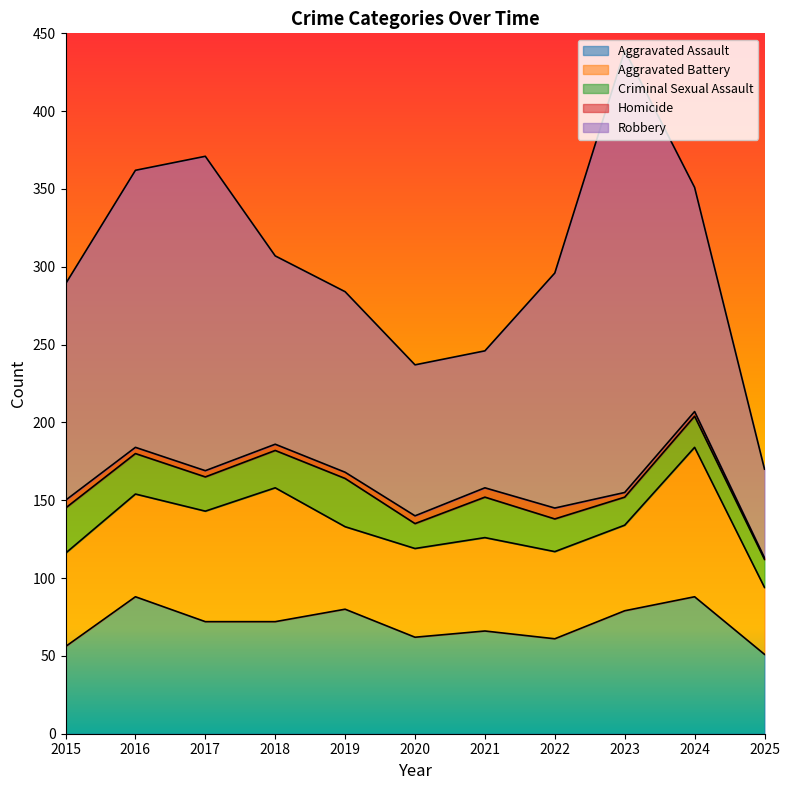

Where is the first local maximum for Aggravated Battery?

2018